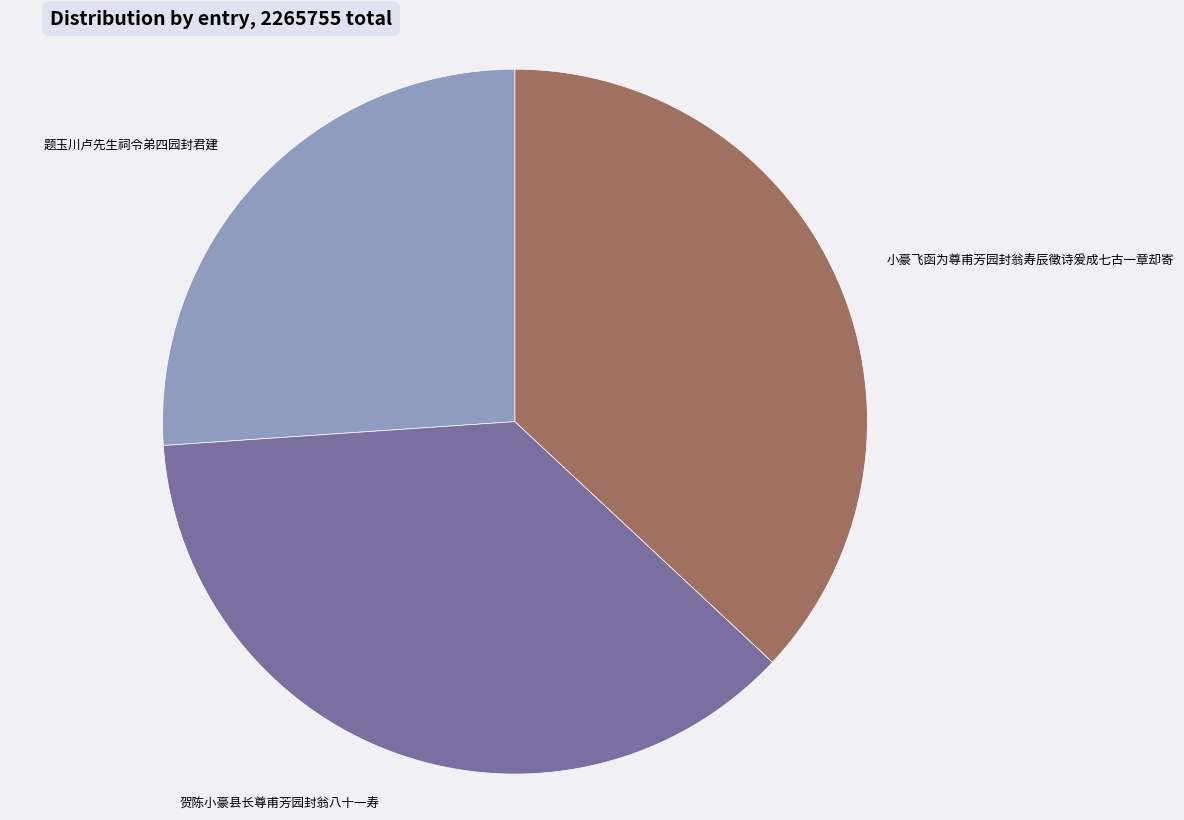

Approximately how many times larger is the value at 贺陈小豪县长尊甫芳园封翁八十一寿 compared to 题玉川卢先生祠令弟四园封君建?

1.4